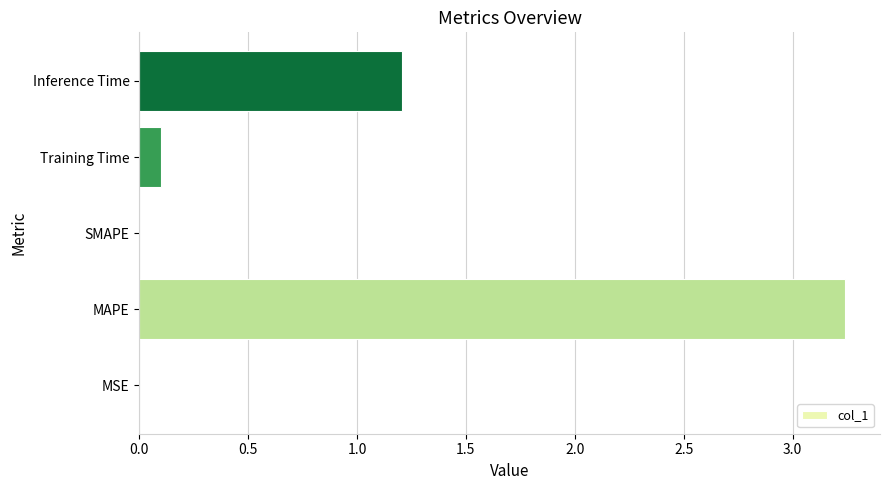

The chart shows a value of 0.0 at MSE. True or false?

True